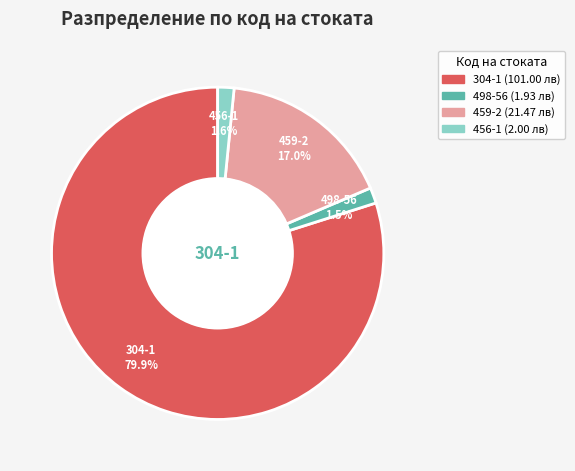

The 459-2 slice represents 31% of the pie. True or false?

False